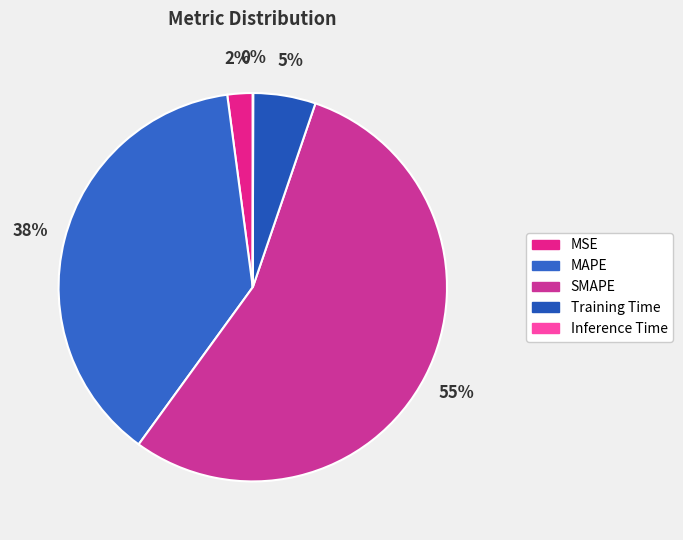

Is it true that SMAPE is 62% of the pie?

False